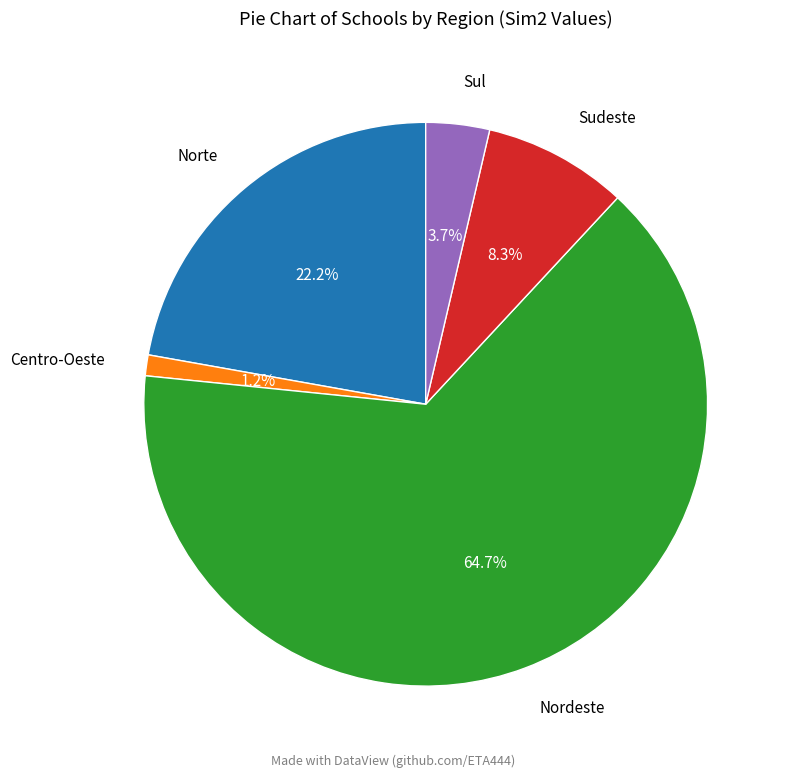

What percentage is the Sudeste slice, to the nearest percent?

8%